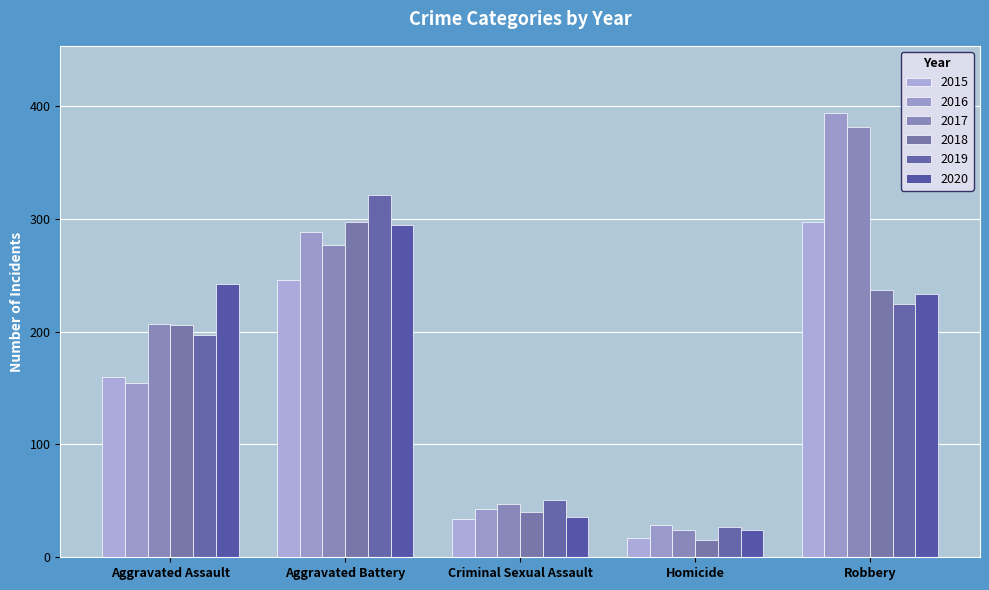

At which category does the chart reach its peak across all series?

Robbery